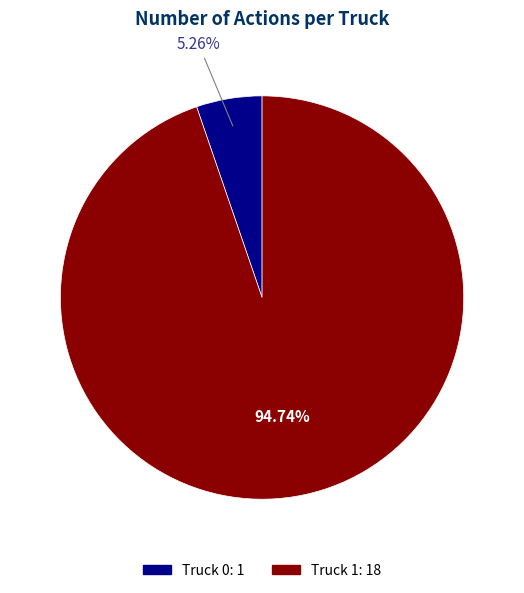

To the nearest percent, what portion does Truck 1 represent?

95%